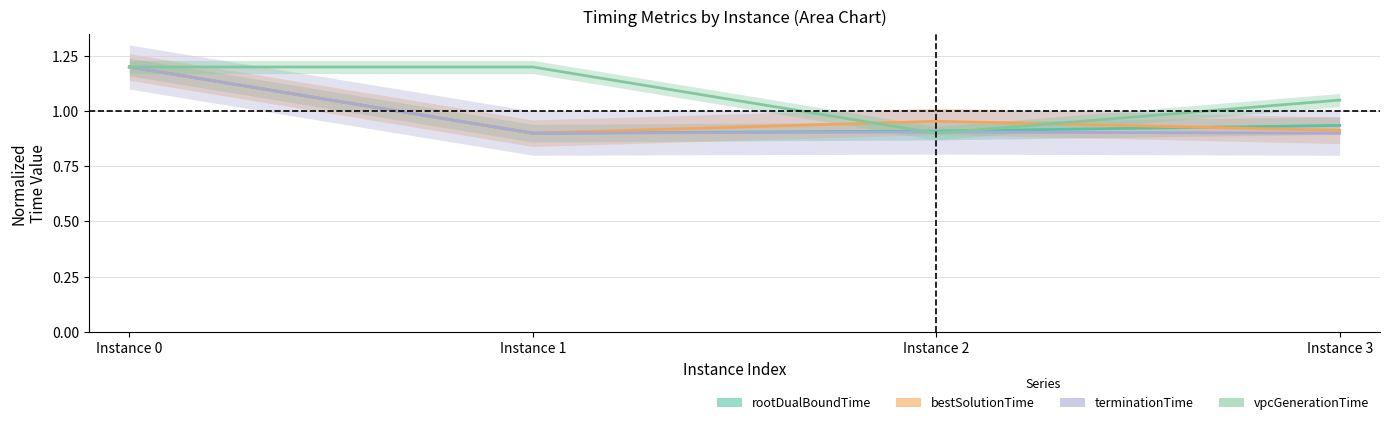

True or false: bestSolutionTime and rootDualBoundTime intersect in this chart.

True